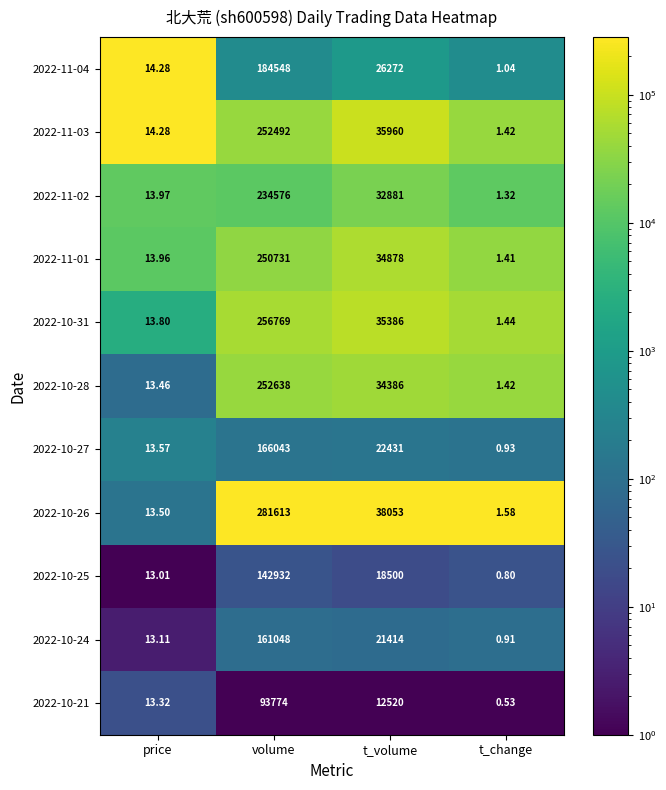

List the series in order of their peak value, lowest first.

2022-10-21, 2022-10-25, 2022-10-24, 2022-10-27, 2022-11-04, 2022-11-02, 2022-11-01, 2022-11-03, 2022-10-28, 2022-10-31, 2022-10-26